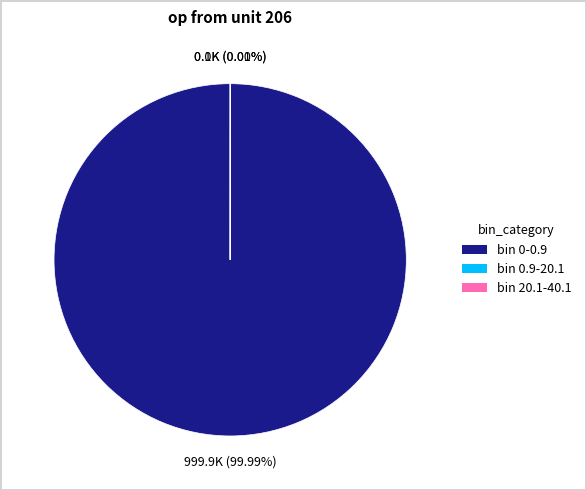

Is there any slice that represents more than half of the pie?

Yes